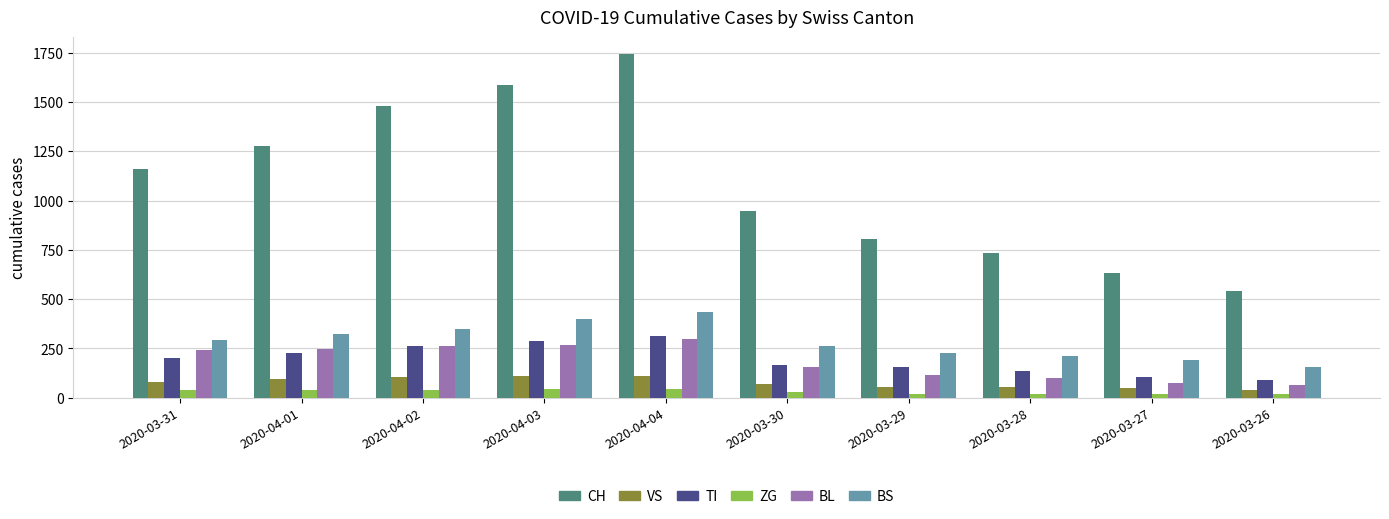

How many data points in VS are less than 81?

5